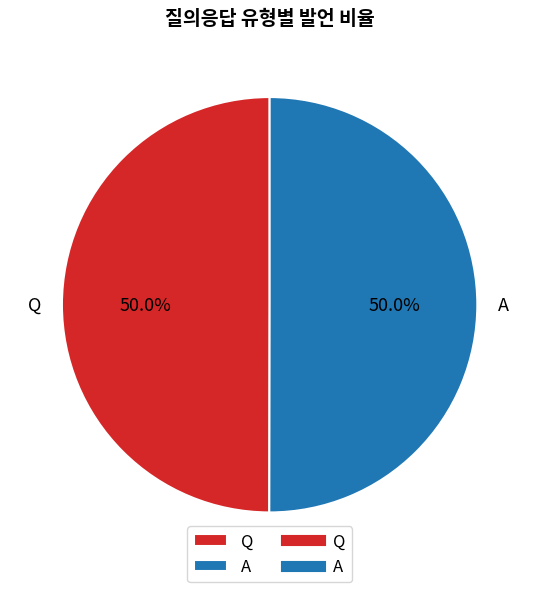

What is the total percentage of Q and A?

100.0%